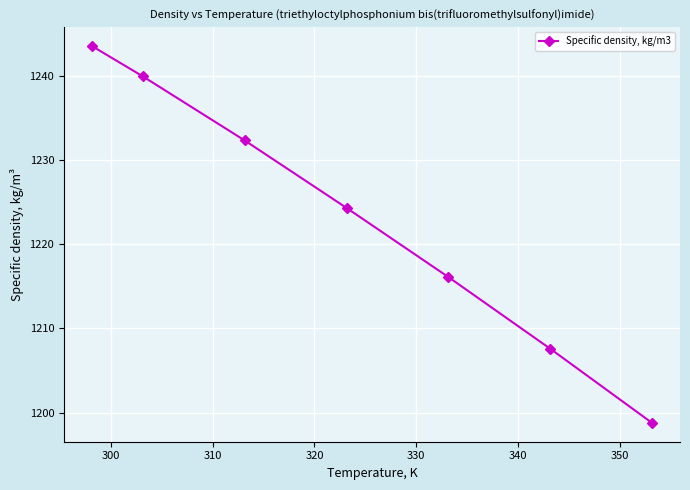

What is the maximum value shown in the chart?

1243.5